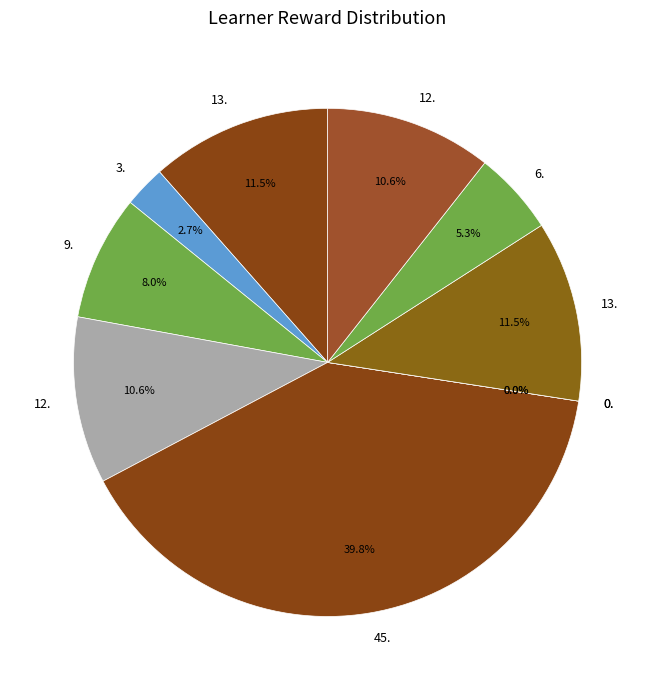

Does any single category account for the majority?

No